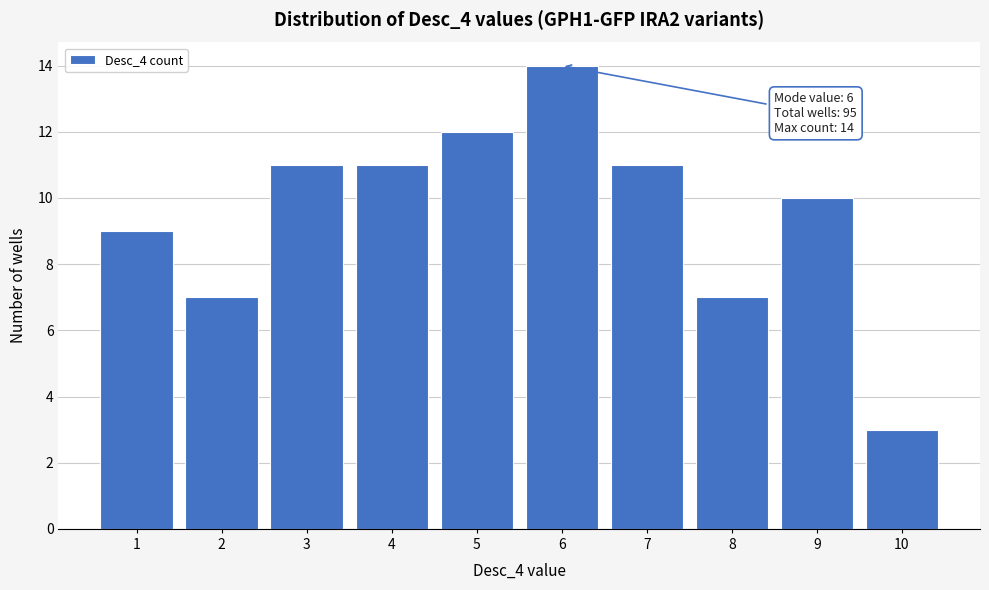

Which range on the x-axis has the tallest bar?

5.5 to 6.5